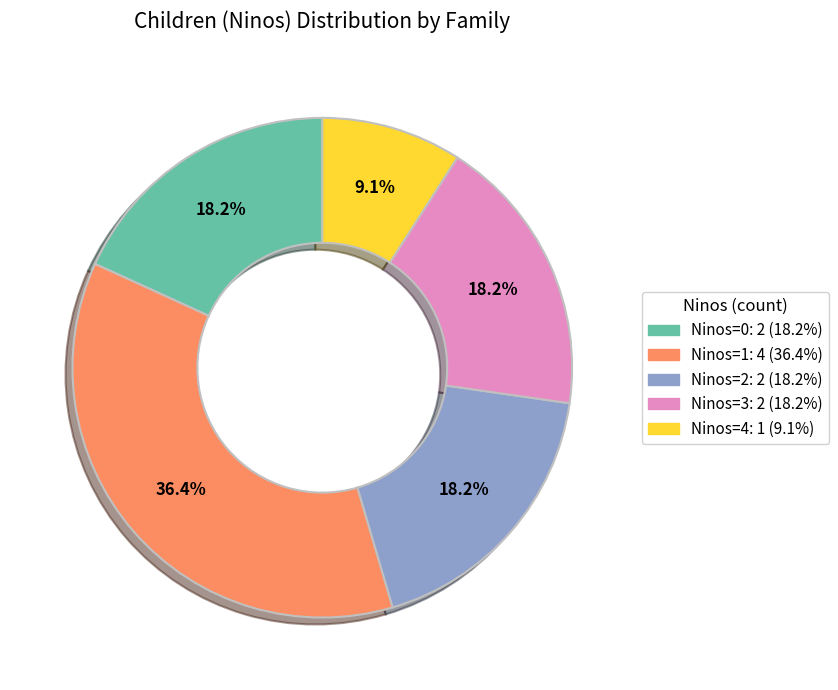

Is there any slice that represents more than half of the pie?

No